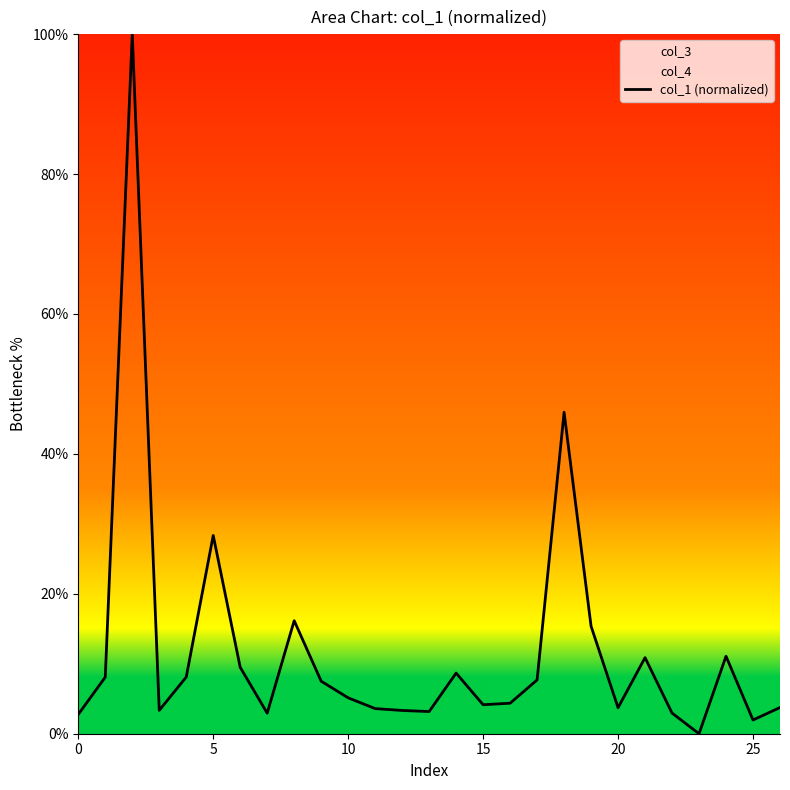

What is the label of the 26th point from the left?

25